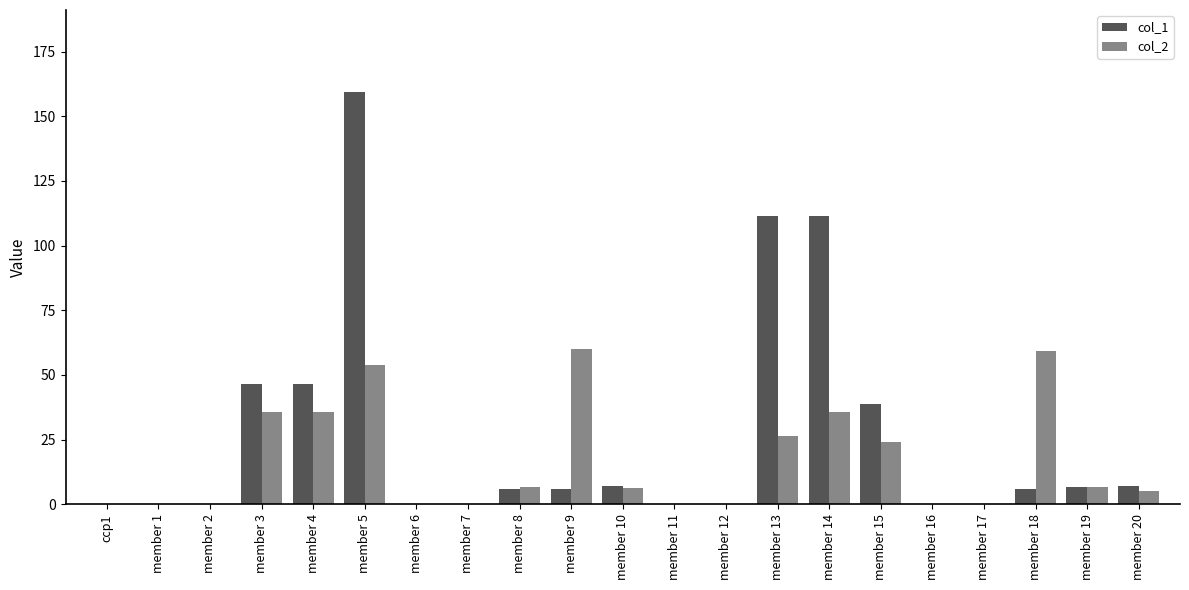

What is the sum of all col_2 values?

355.3